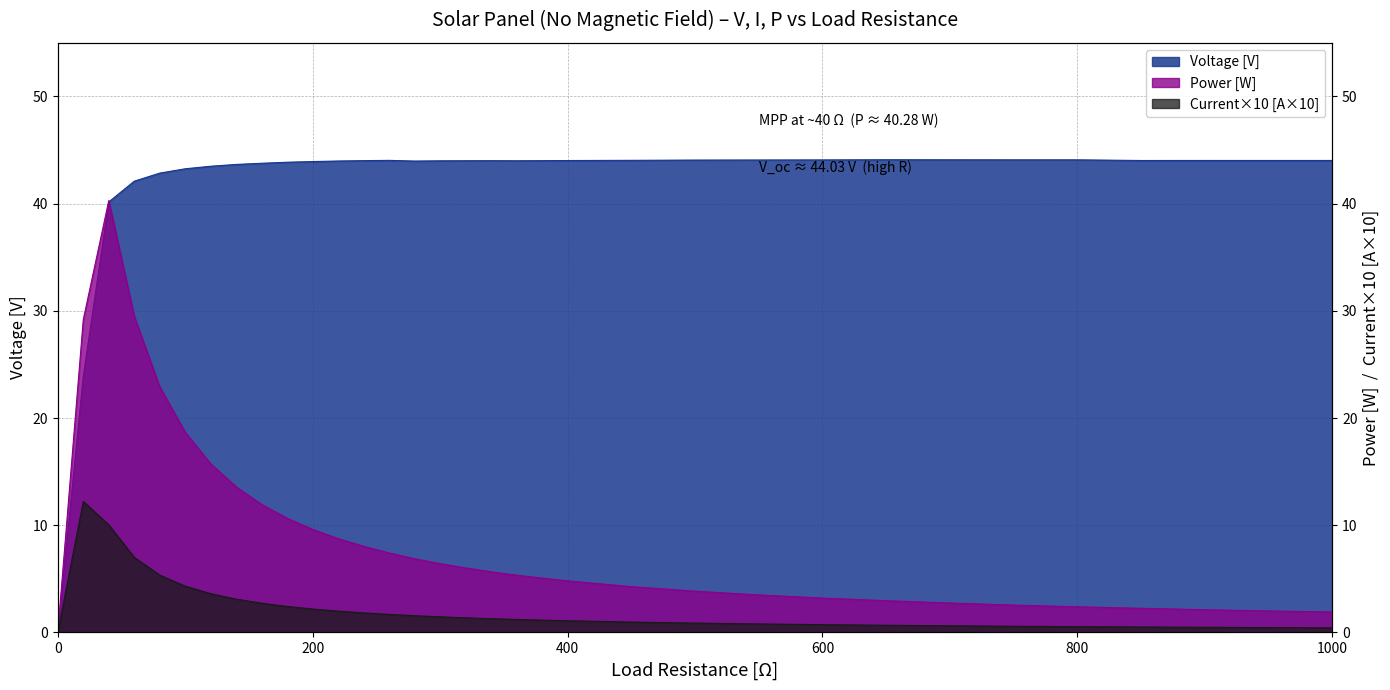

True or false: Power [W] and Current [A] intersect in this chart.

False